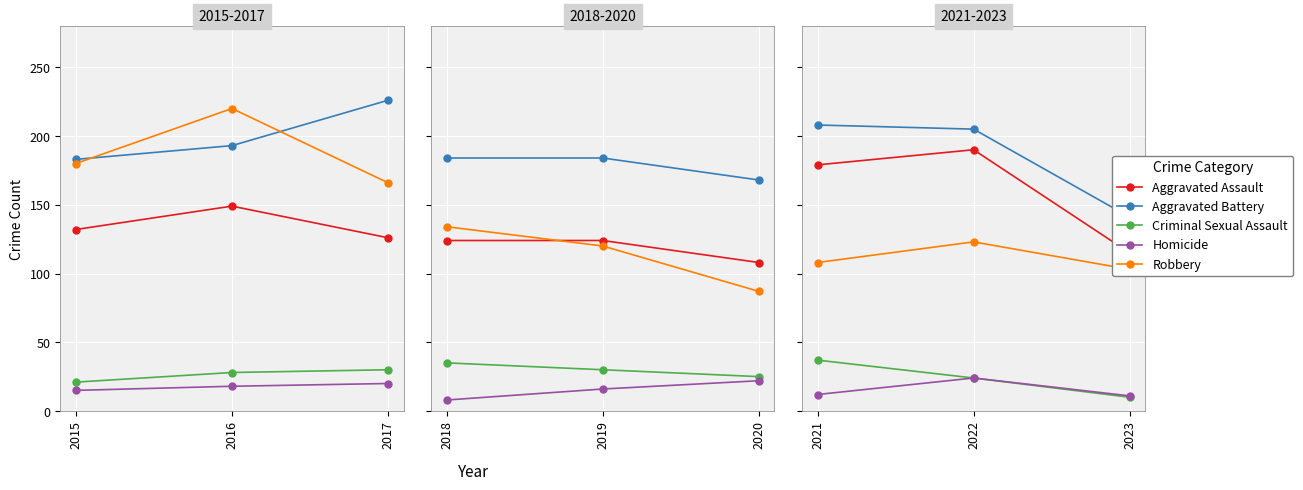

What is the value of the Criminal Sexual Assault point at the 1st from the left?

37